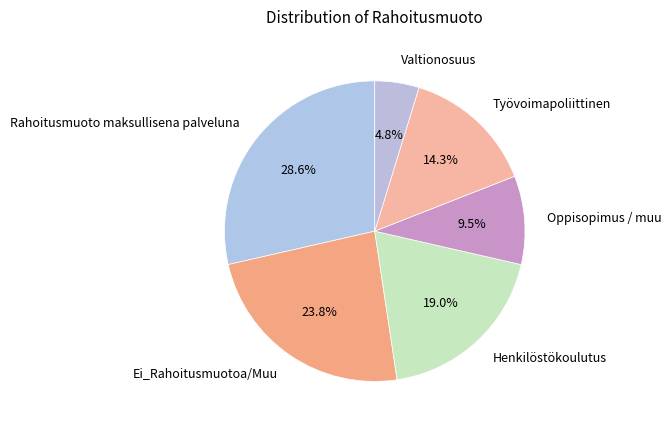

Between Ei_Rahoitusmuotoa/Muu and Valtionosuus, which is larger?

Ei_Rahoitusmuotoa/Muu